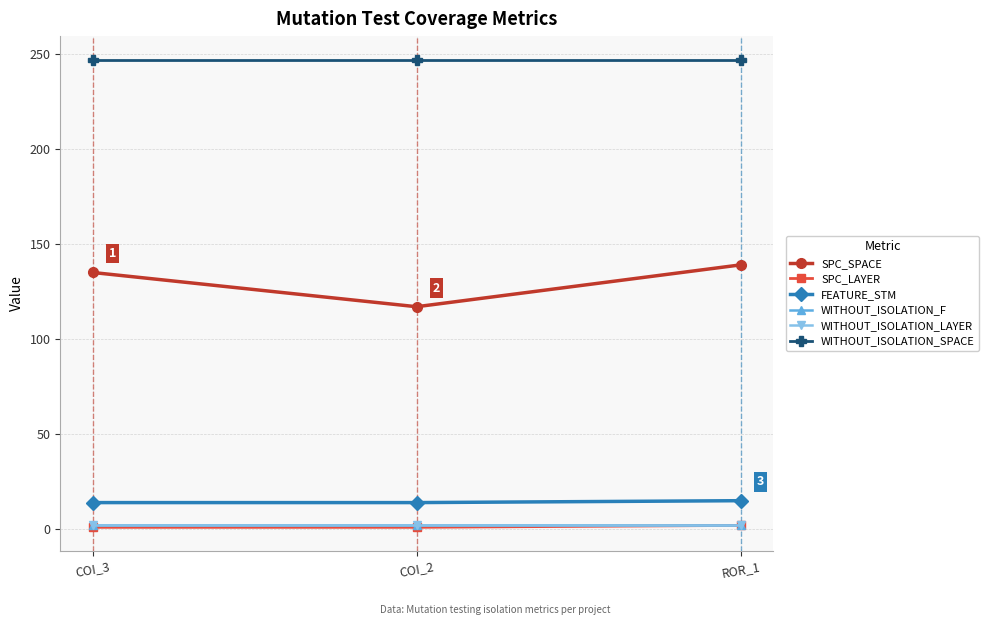

Which series has the widest spread of values?

SPC_SPACE